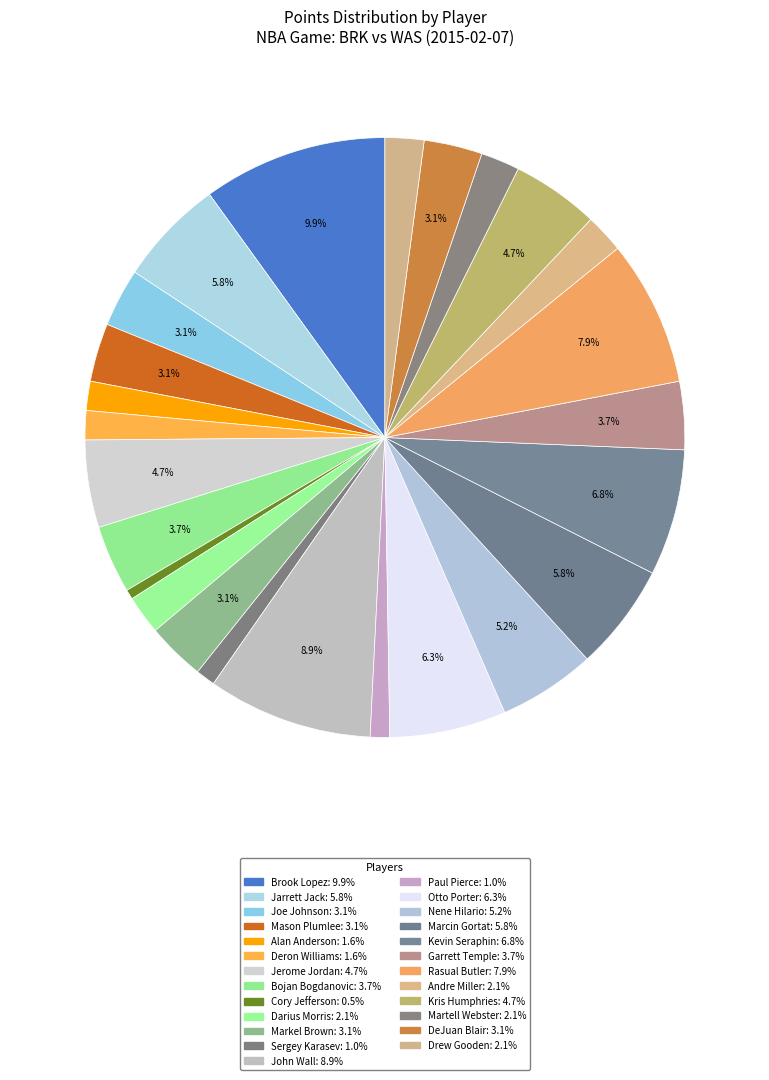

Is there a majority slice in this chart?

No